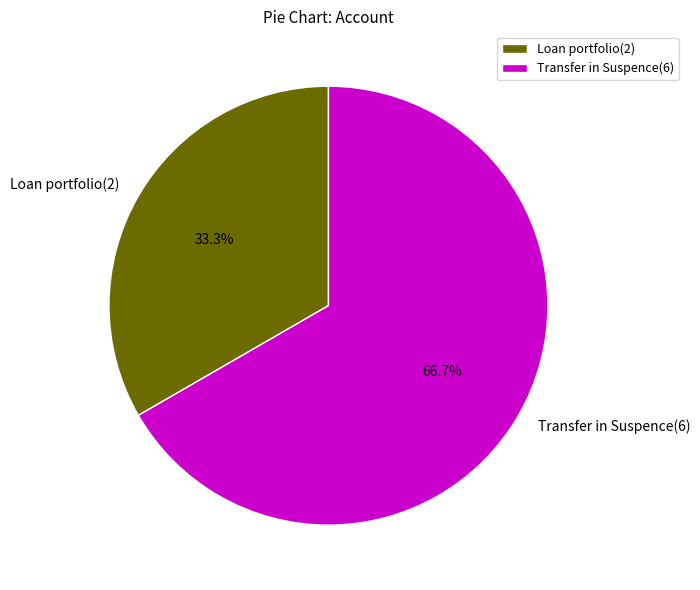

Approximately how many times larger is the value at Transfer in Suspence(6) compared to Loan portfolio(2)?

2.0